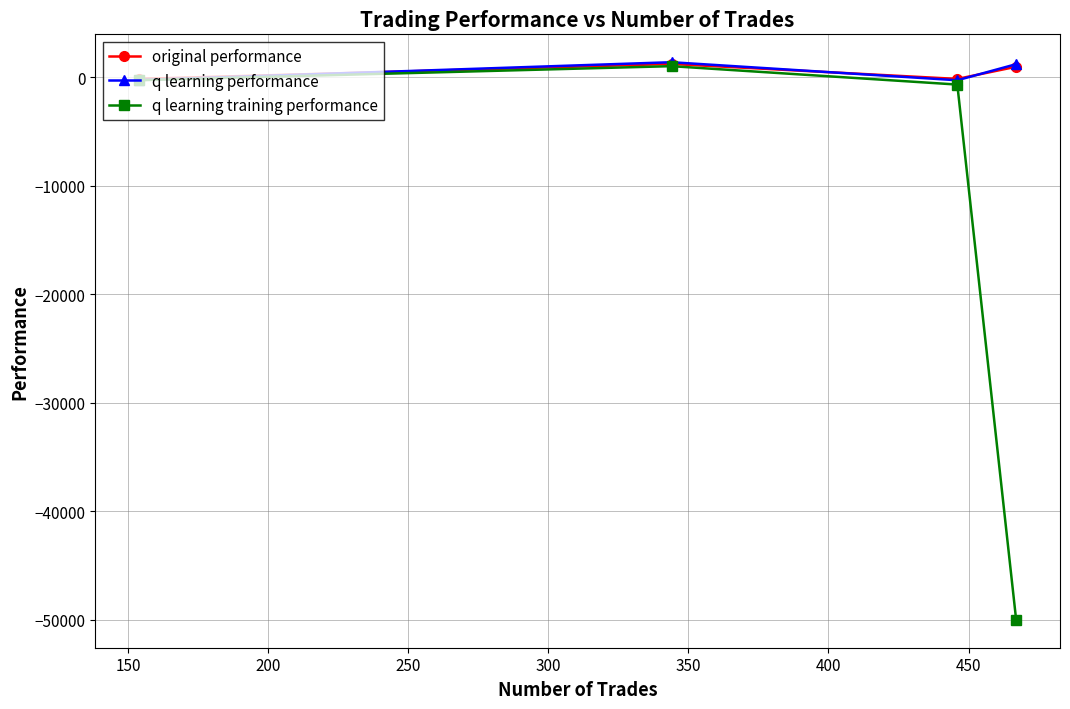

What is the average value of the q learning performance series?

521.5